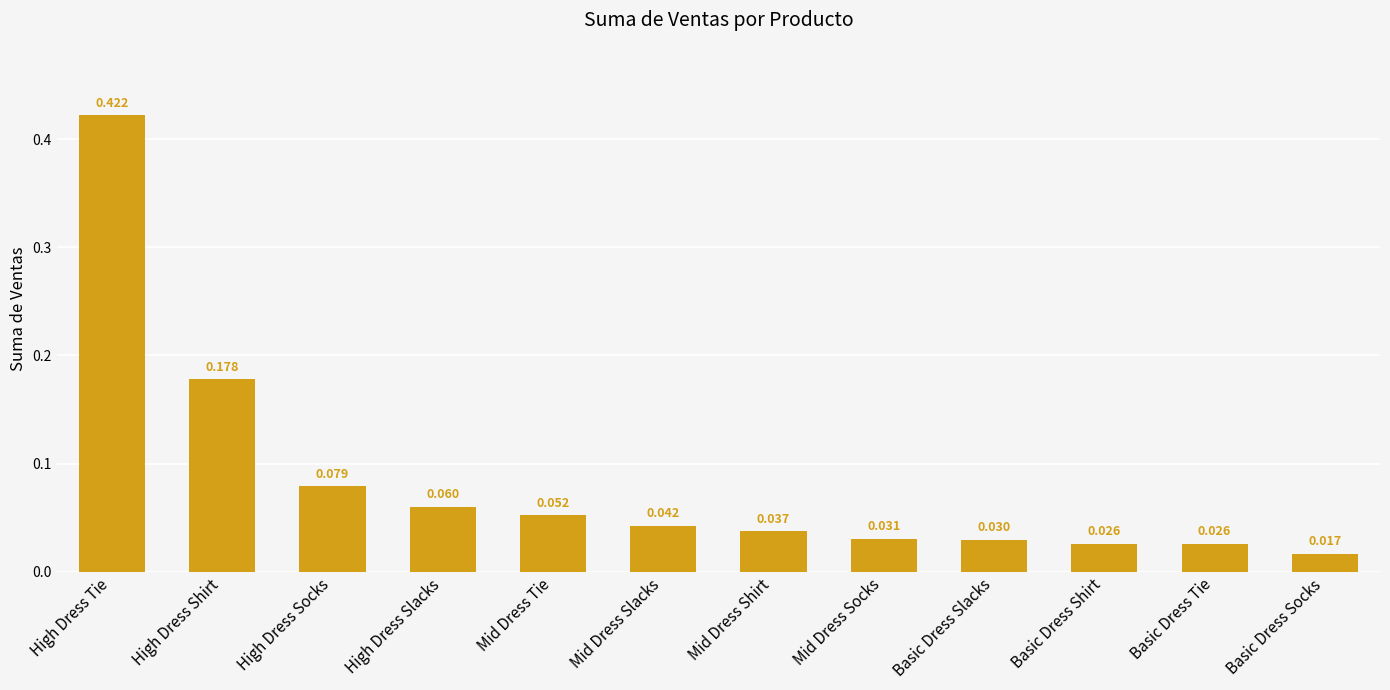

At which label is the value closest to 0?

Basic Dress Socks